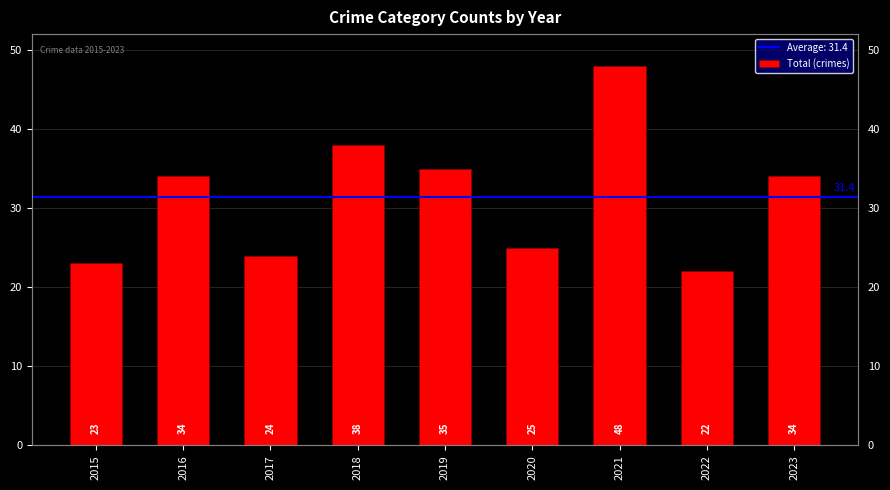

Rank the categories by value from lowest to highest.

2022, 2015, 2017, 2020, 2016, 2023, 2019, 2018, 2021